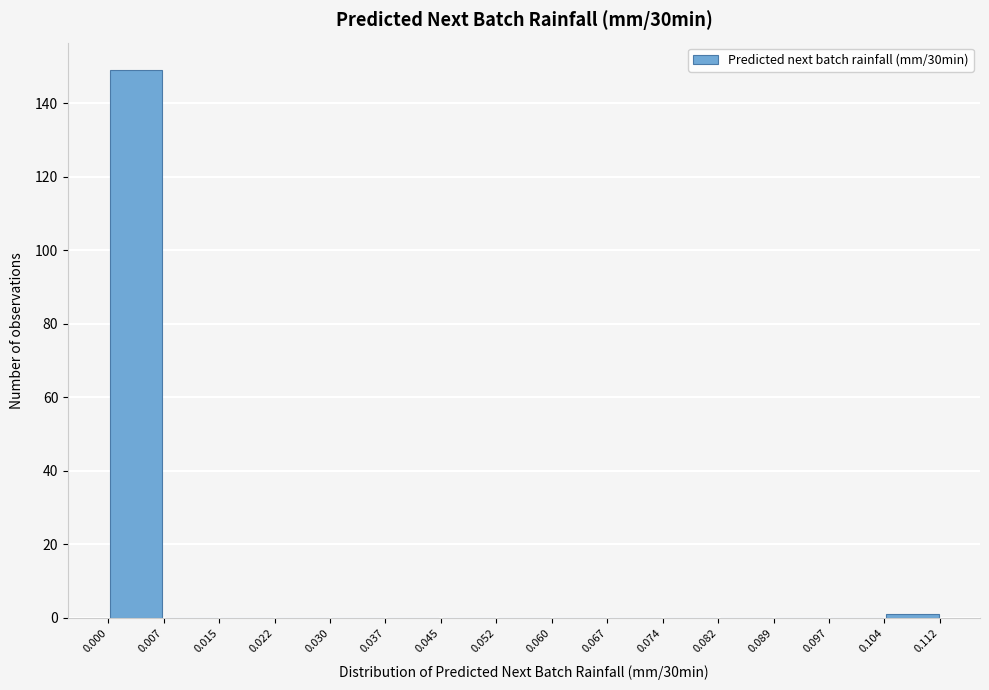

Reading left to right, list every bar in this chart as the range it spans on the x-axis followed by its height. The values are not printed on the chart, so give them approximately, as read against the axis.

0.000 to 0.007: 150
0.007 to 0.015: 0
0.015 to 0.022: 0
0.022 to 0.030: 0
0.030 to 0.037: 0
0.037 to 0.045: 0
0.045 to 0.052: 0
0.052 to 0.060: 0
0.060 to 0.067: 0
0.067 to 0.074: 0
0.074 to 0.082: 0
0.082 to 0.089: 0
0.089 to 0.097: 0
0.097 to 0.104: 0
0.104 to 0.112: under 2